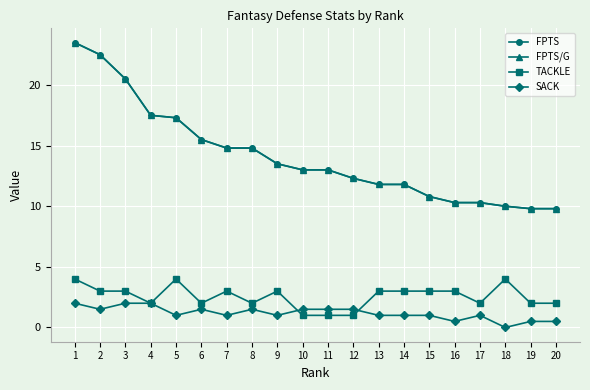

Does the chart display data point markers on the line(s)?

Yes